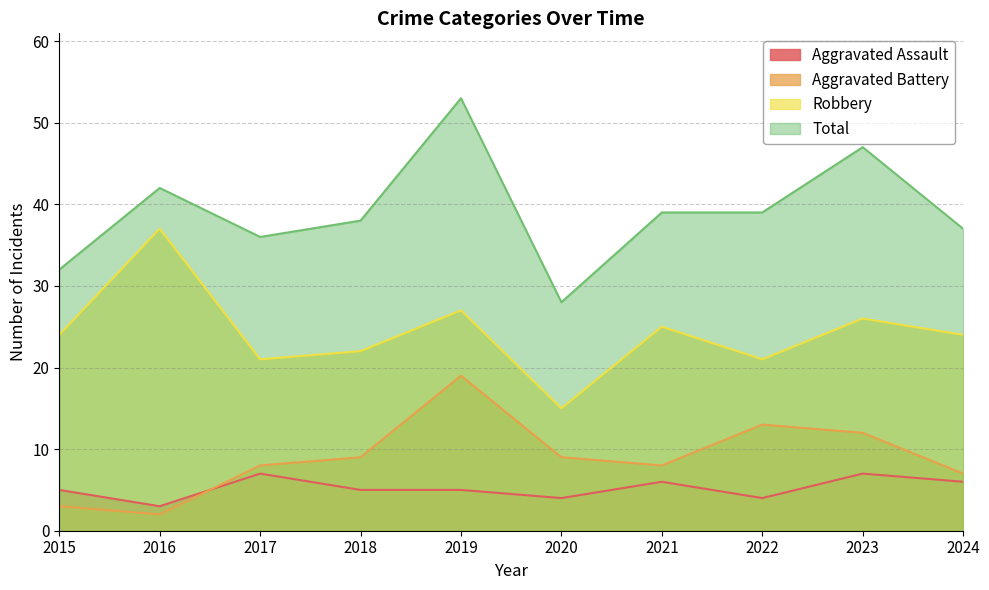

What is the average value of the Robbery series?

24